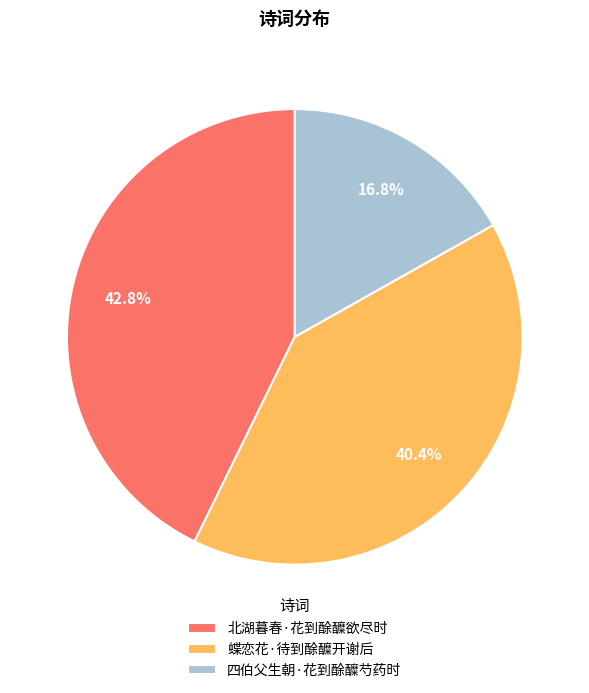

Is it true that 北湖暮春·花到酴醾欲尽时 is 43% of the pie?

True